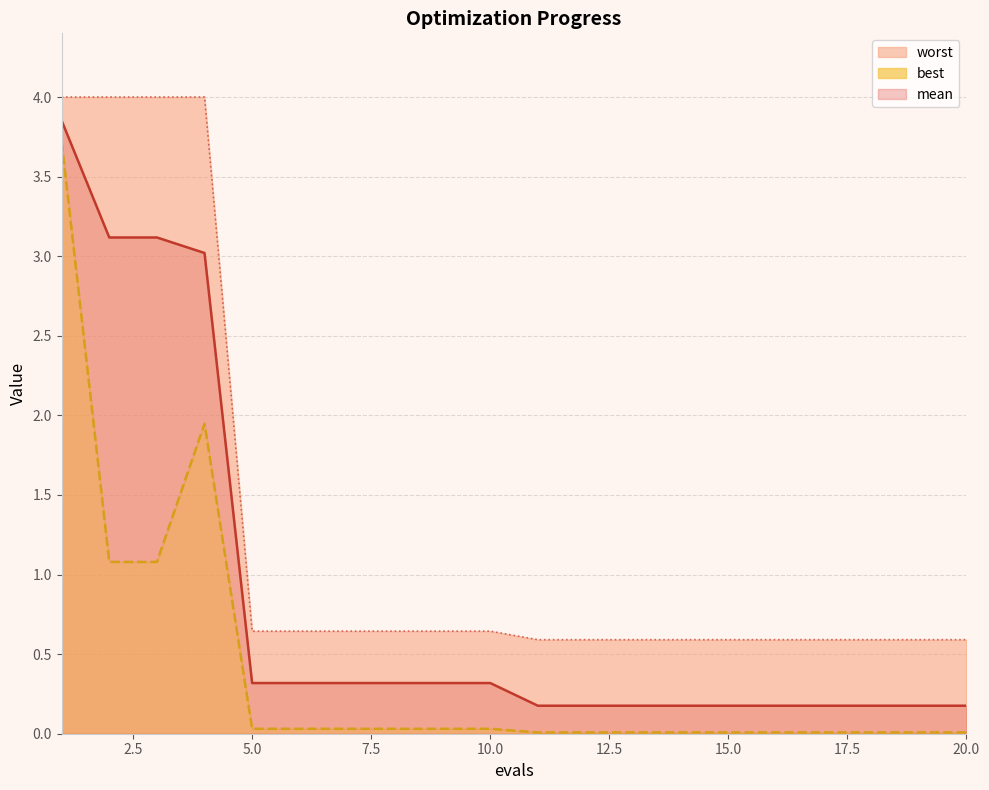

What are all the series names shown in the legend?

mean, best, worst